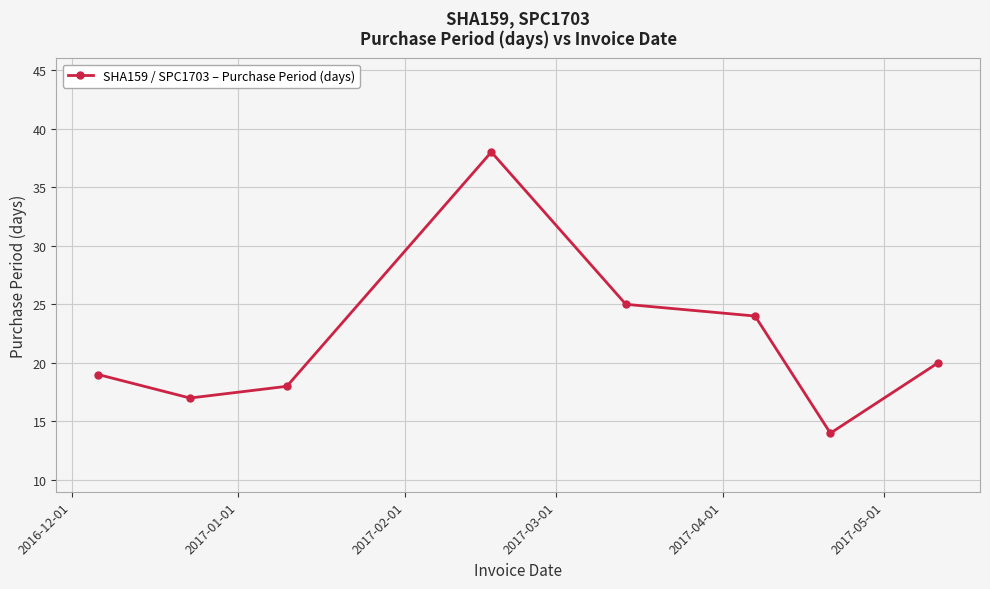

Does the chart have visible grid lines?

Yes